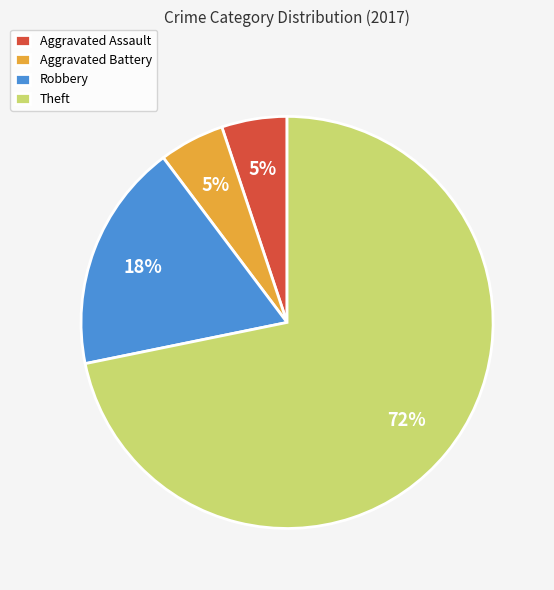

Is there any slice that represents more than half of the pie?

Yes